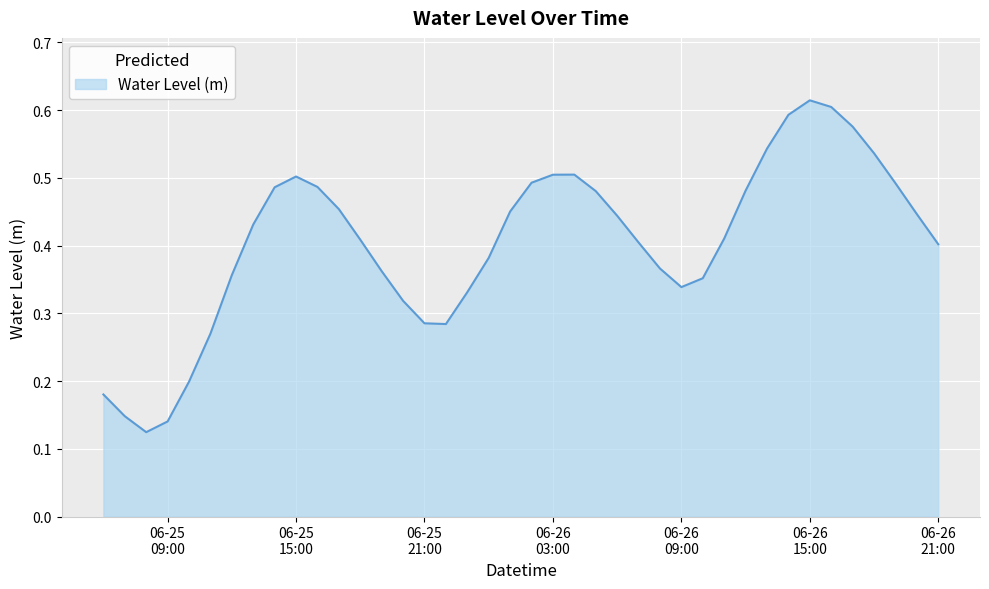

How many lines are shown in the chart?

1